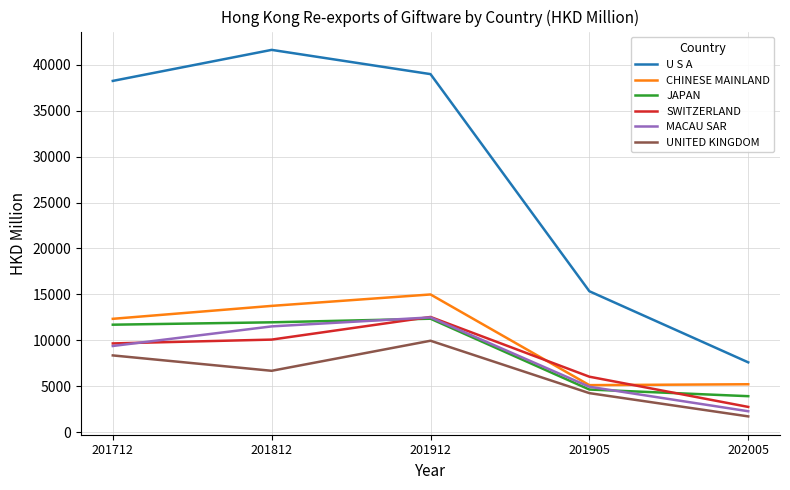

What value does the CHINESE MAINLAND series have at 201912?

14989.7